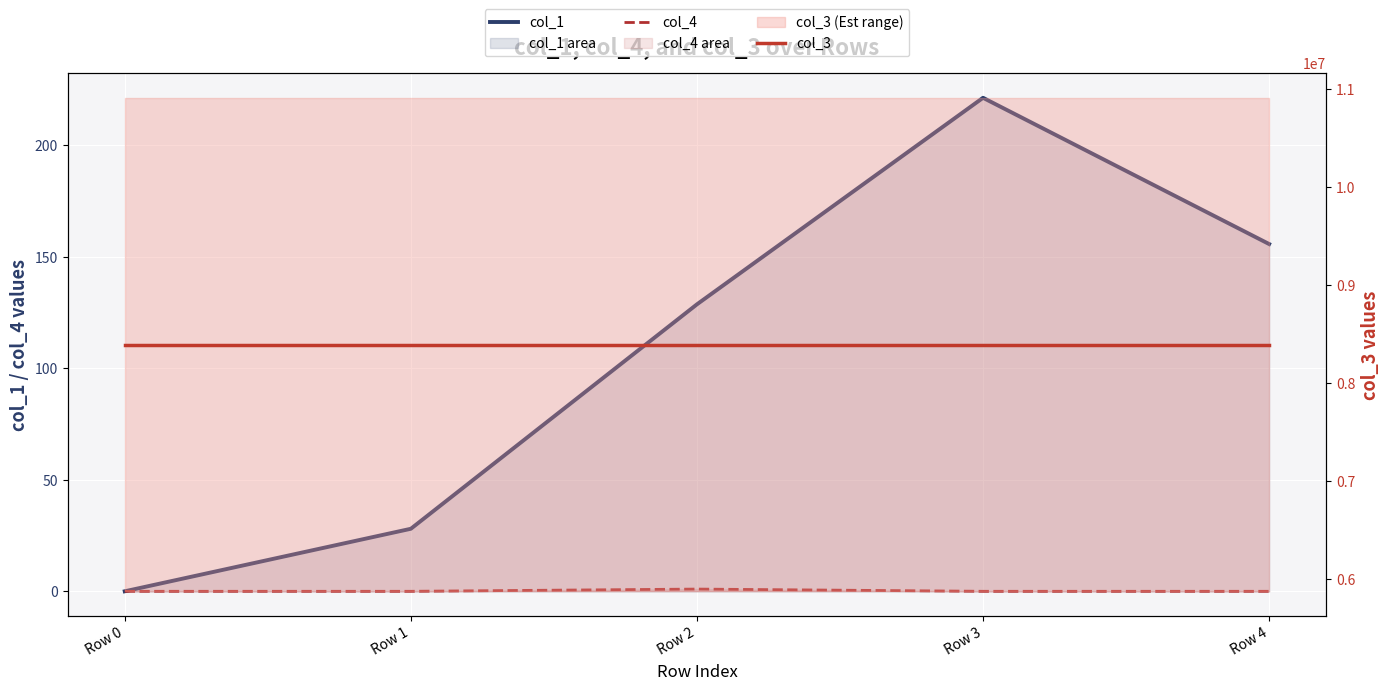

Which series has the largest range (max minus min)?

col_1